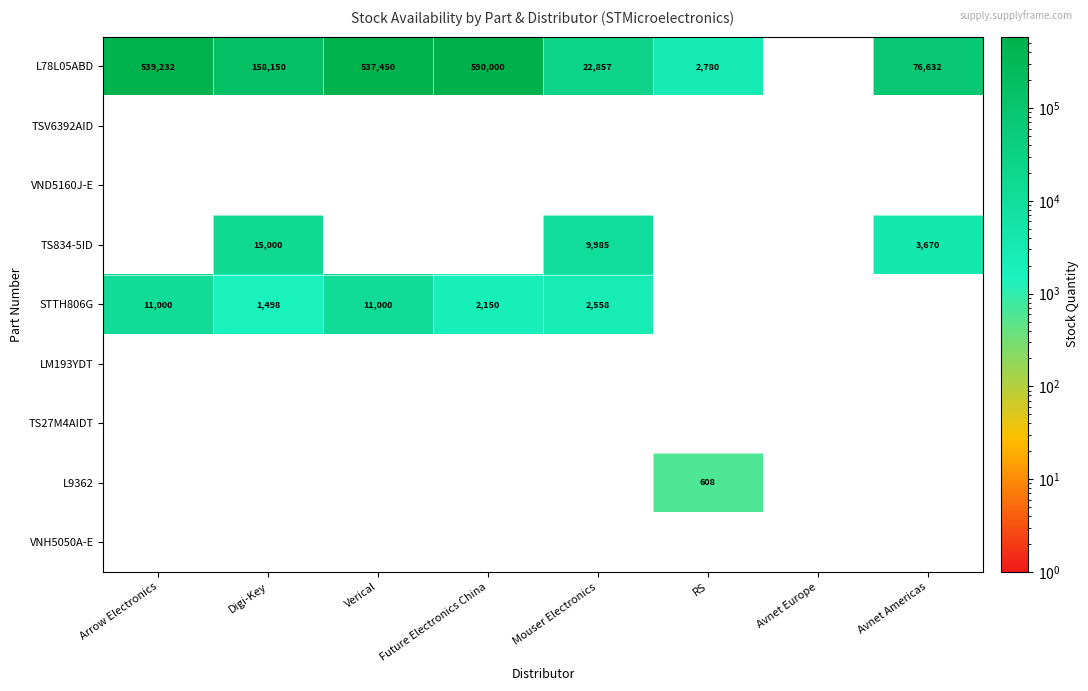

The value of STTH806G at Arrow Electronics is 5598. True or false?

False